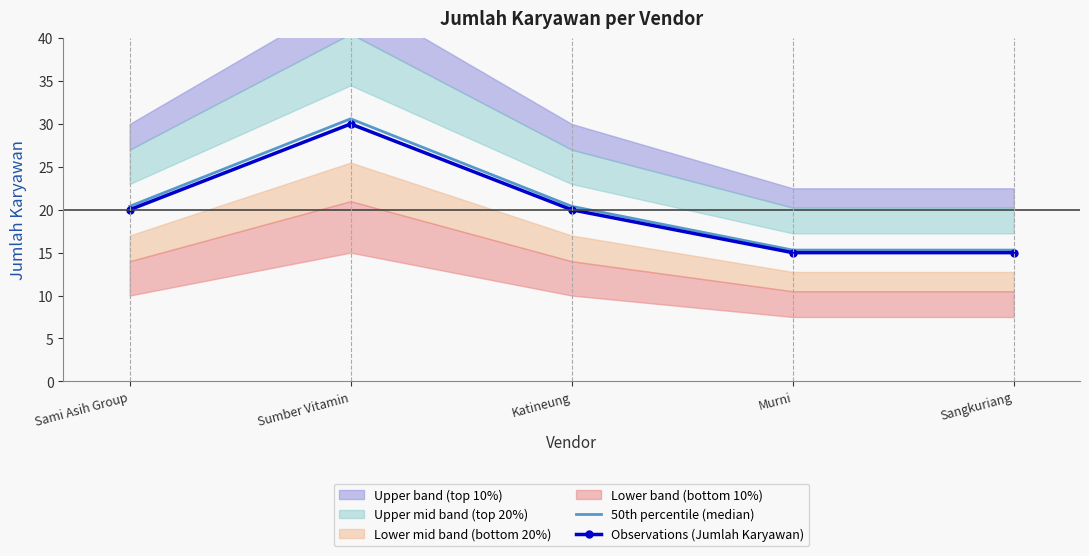

Reading left to right, transcribe all the data shown in this chart.

50th percentile (median): 20.4	30.6	20.4	15.3	15.3
Observations (Jumlah Karyawan): 20.0	30.0	20.0	15.0	15.0